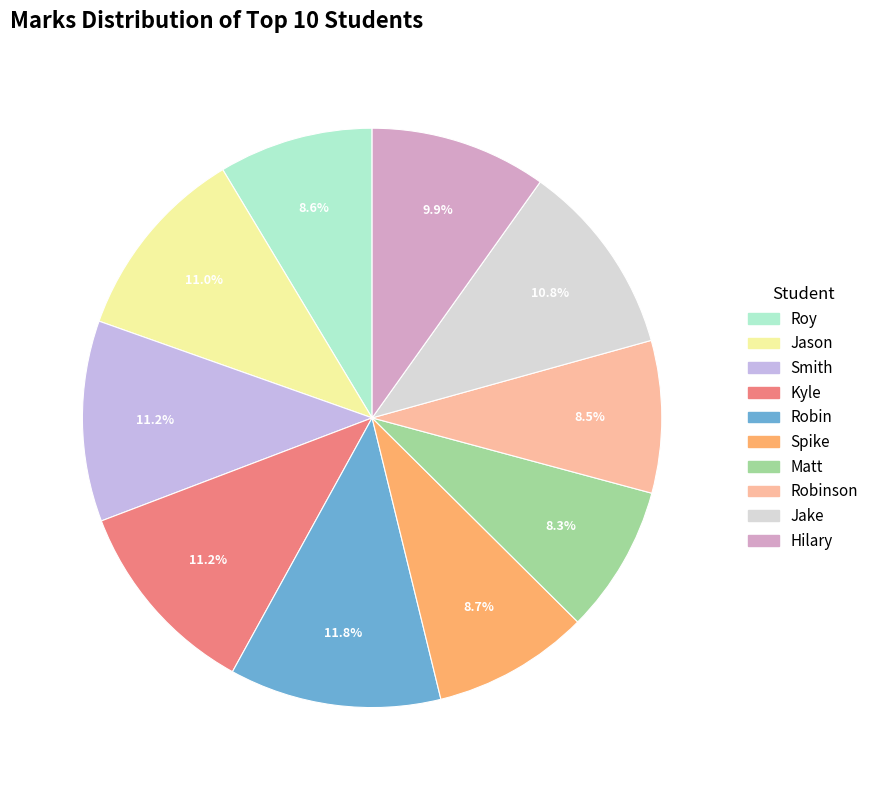

Is there any slice that represents more than half of the pie?

No